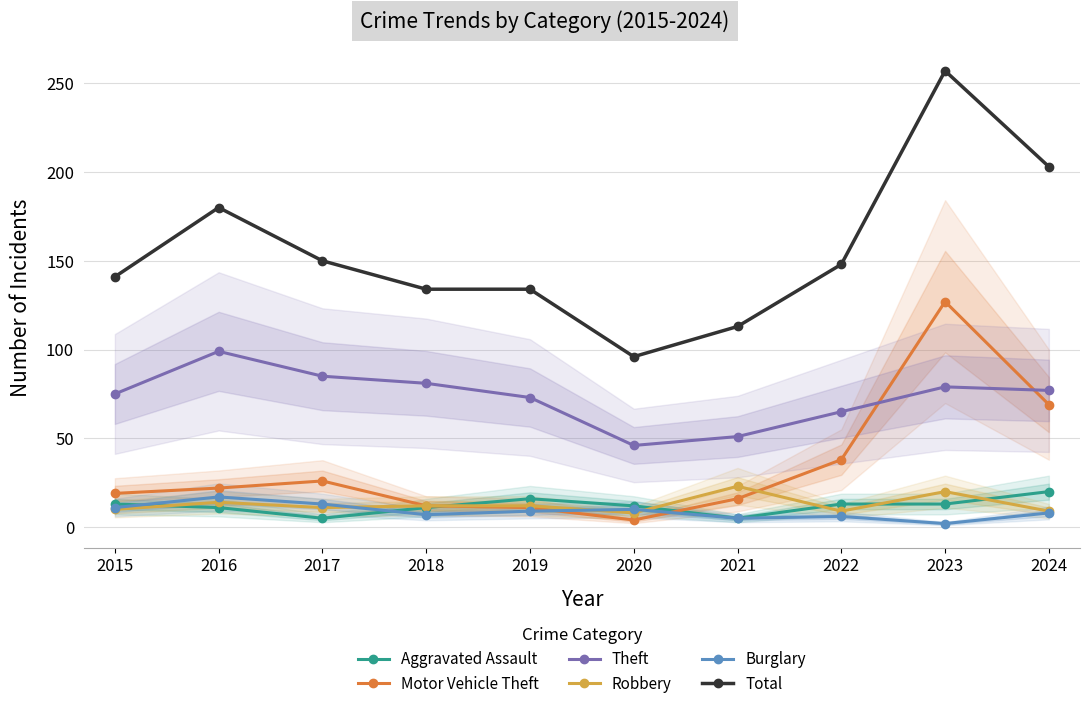

How many values in the Theft series are below 77?

5